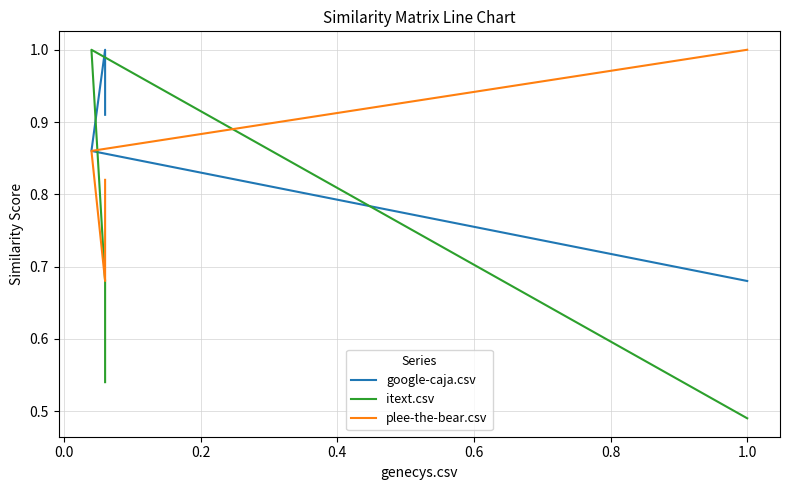

Count the itext.csv values in the range 0 to 1.

4